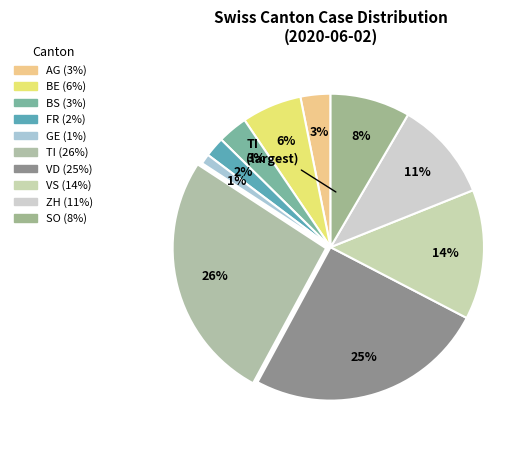

How many slices are in this pie chart?

10